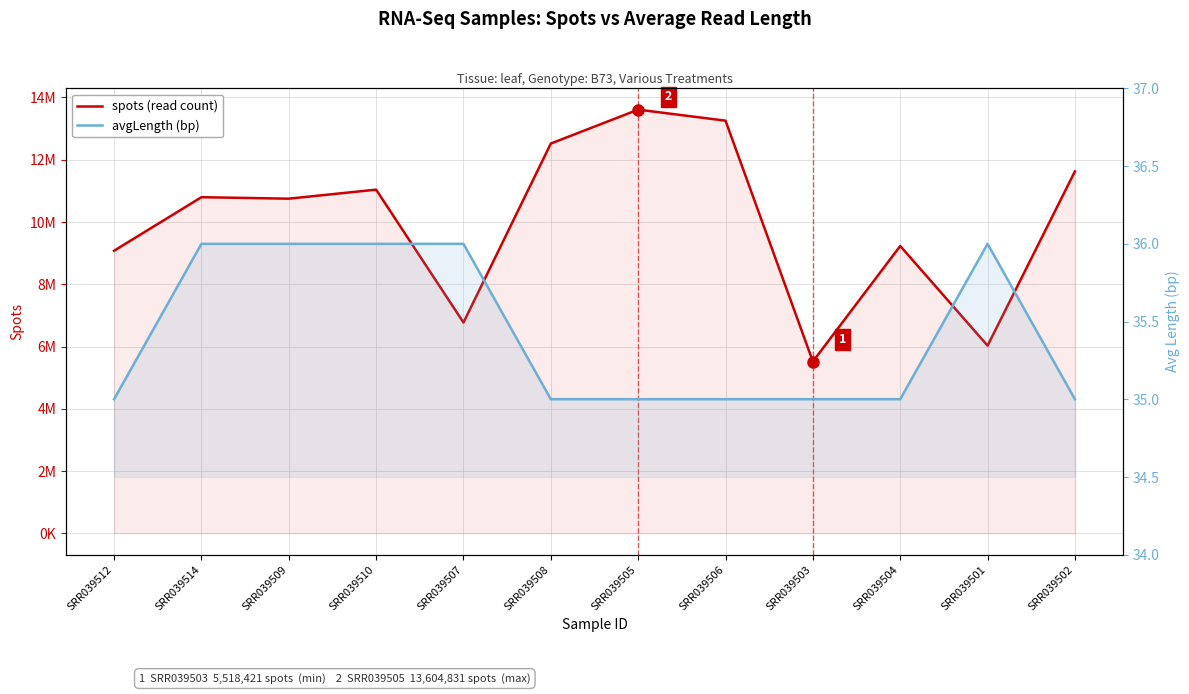

What is the highest value of the avgLength (bp) series?

36